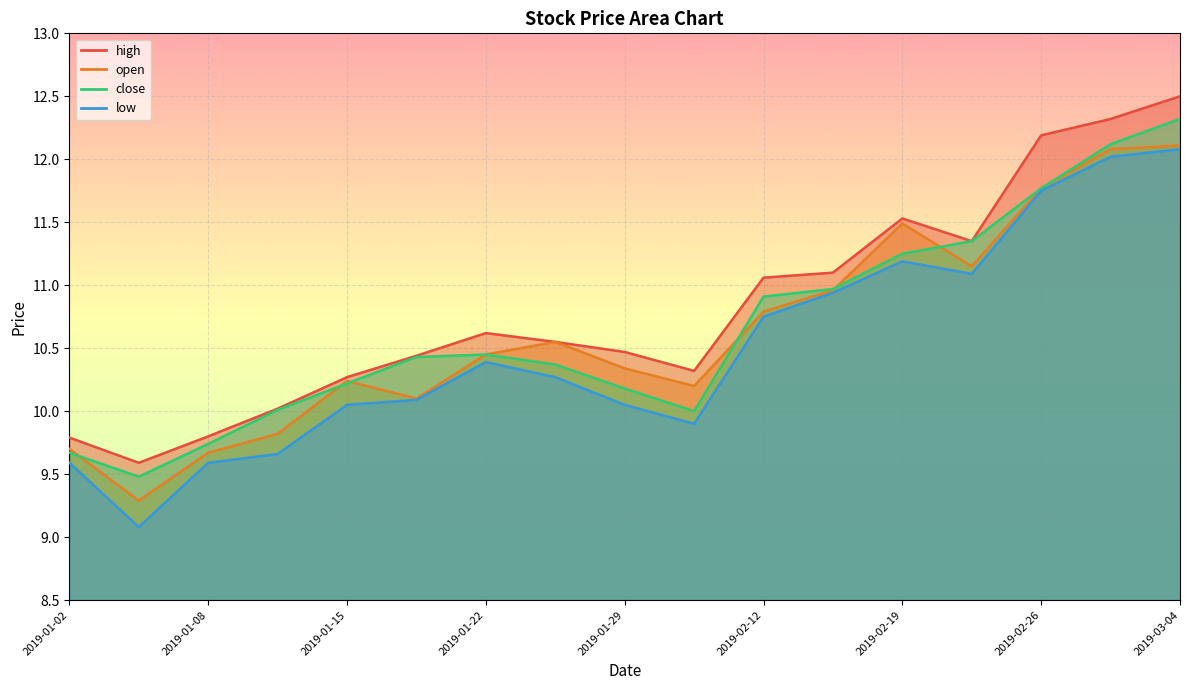

How many lines are shown in the chart?

4